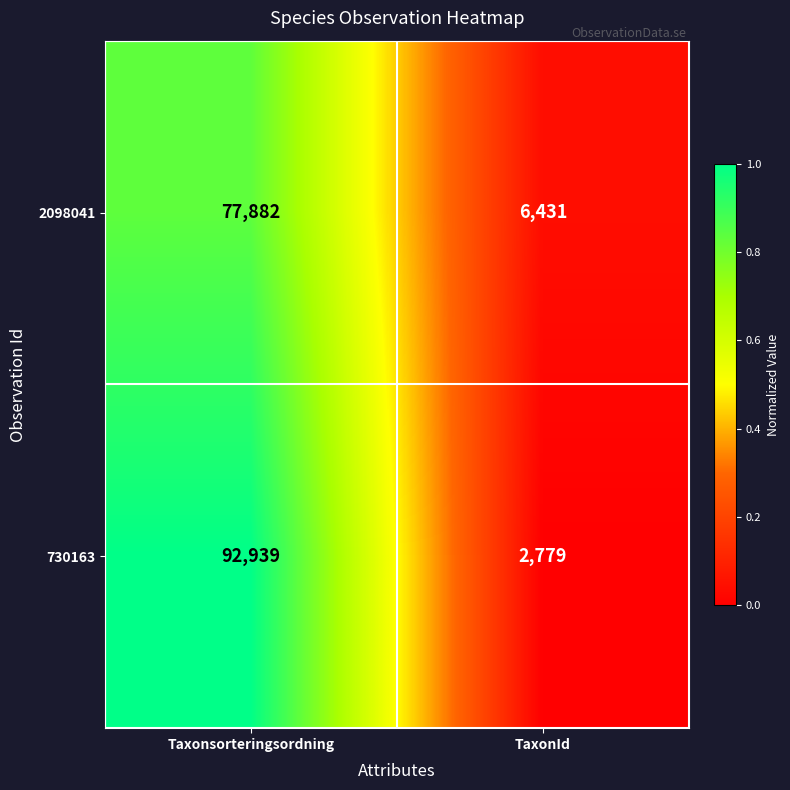

List the series in order of their overall mean, highest first.

730163, 2098041